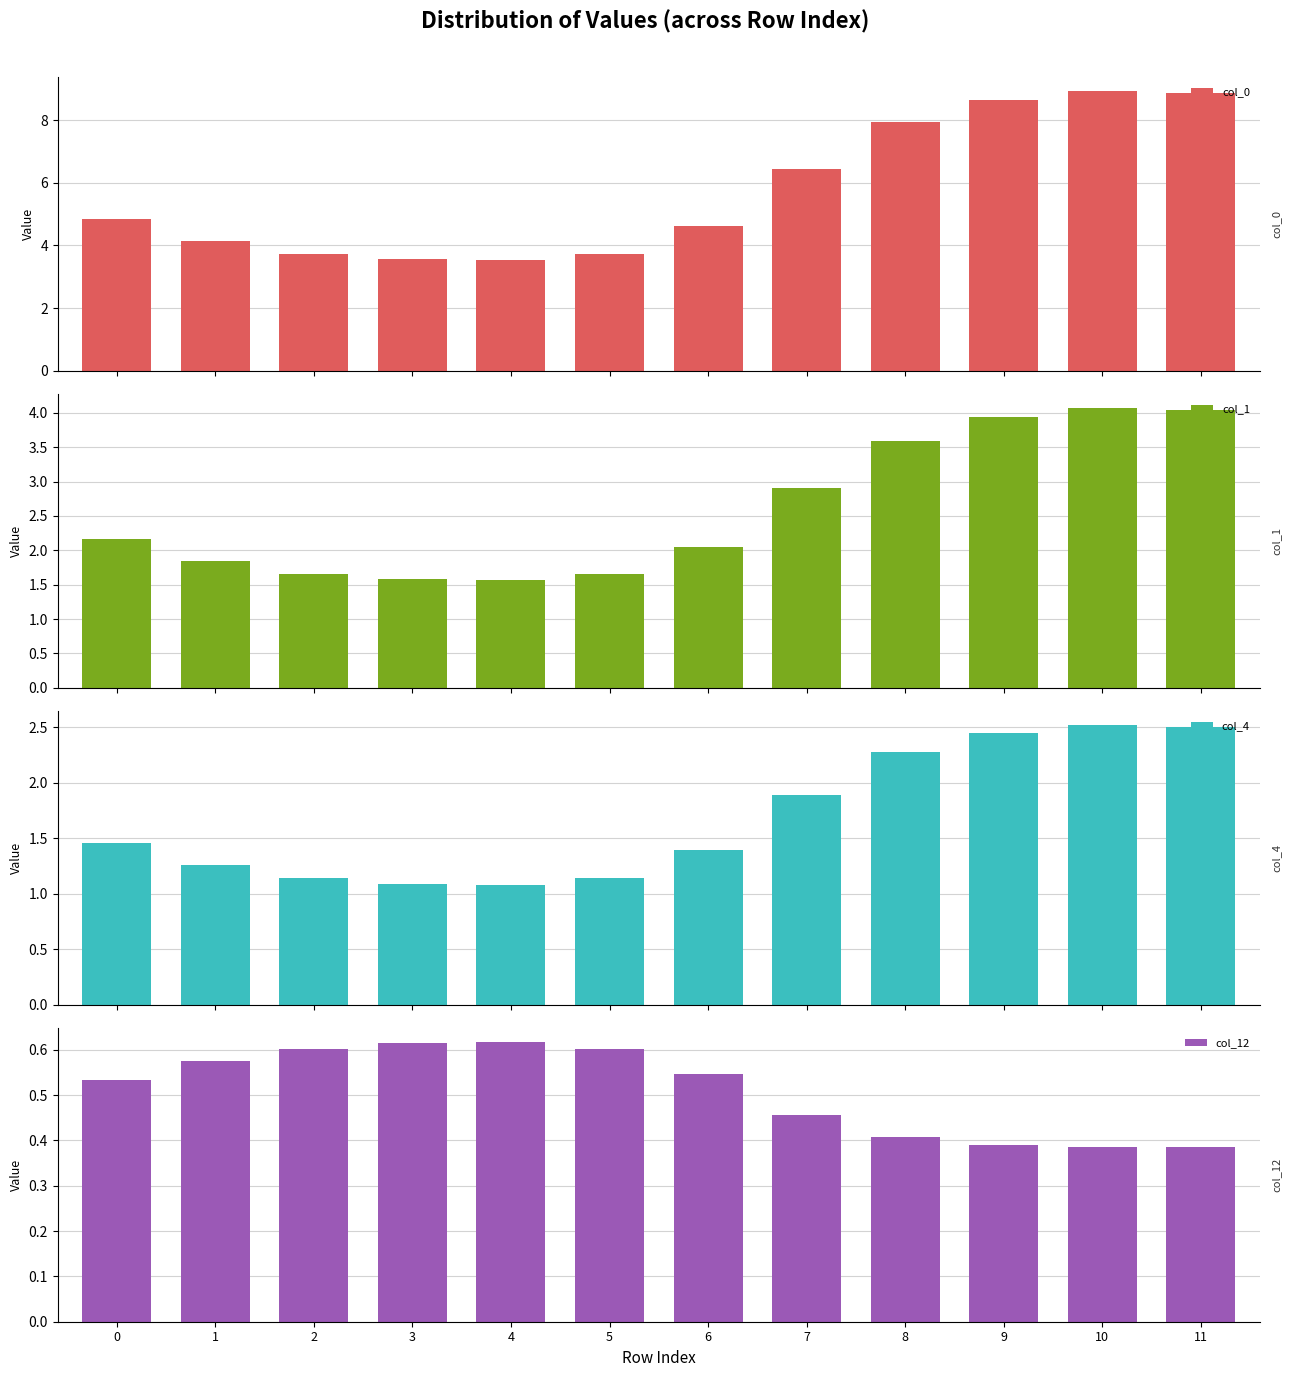

Reading right to left, list all the values displayed in this chart.

col_0: 8.9	8.9	8.6	7.9	6.4	4.6	3.7	3.5	3.6	3.7	4.1	4.9
col_1: 4.0	4.1	3.9	3.6	2.9	2.1	1.7	1.6	1.6	1.7	1.8	2.2
col_4: 2.5	2.5	2.5	2.3	1.9	1.4	1.1	1.1	1.1	1.1	1.3	1.5
col_12: 0.4	0.4	0.4	0.4	0.5	0.5	0.6	0.6	0.6	0.6	0.6	0.5